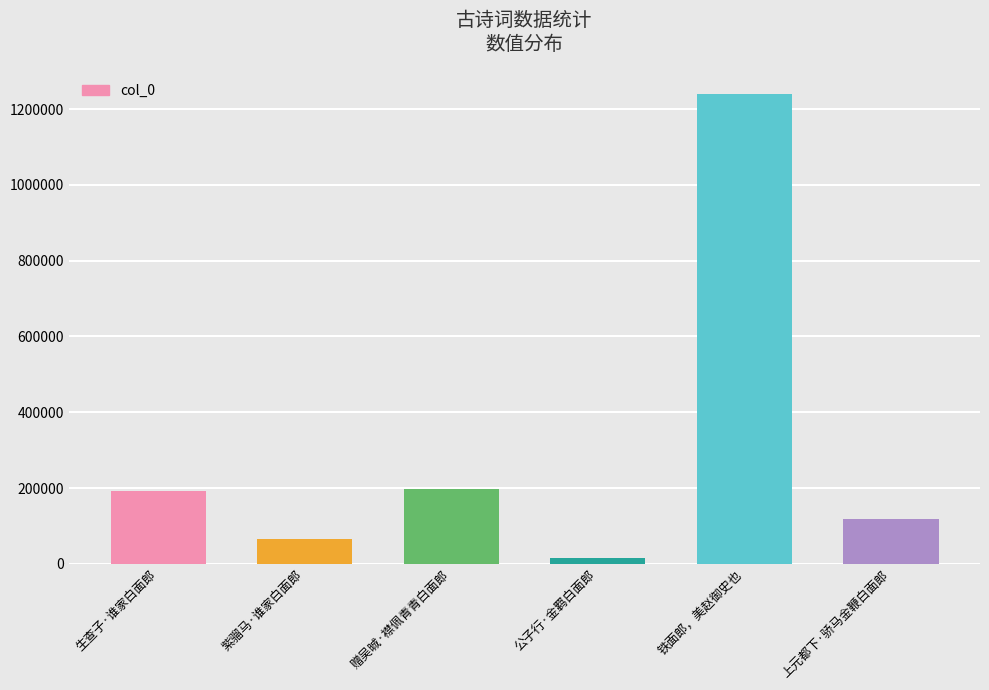

What is the approximate value at 上元都下·骄马金鞭白面郎, to the nearest 100?

117100